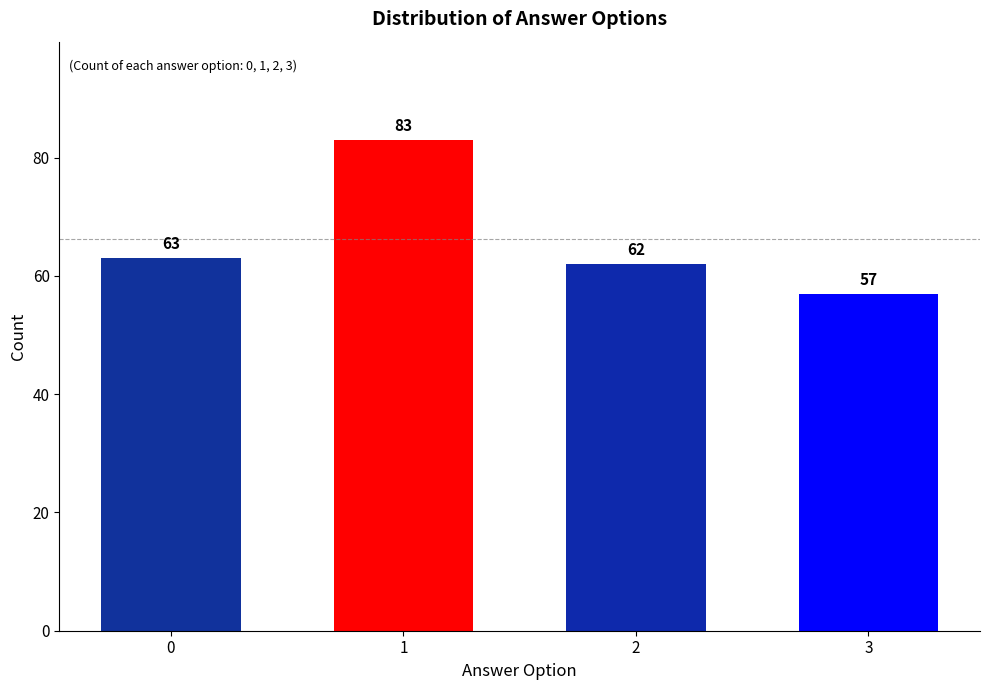

Reading left to right, extract all data points from this chart.

63	83	62	57